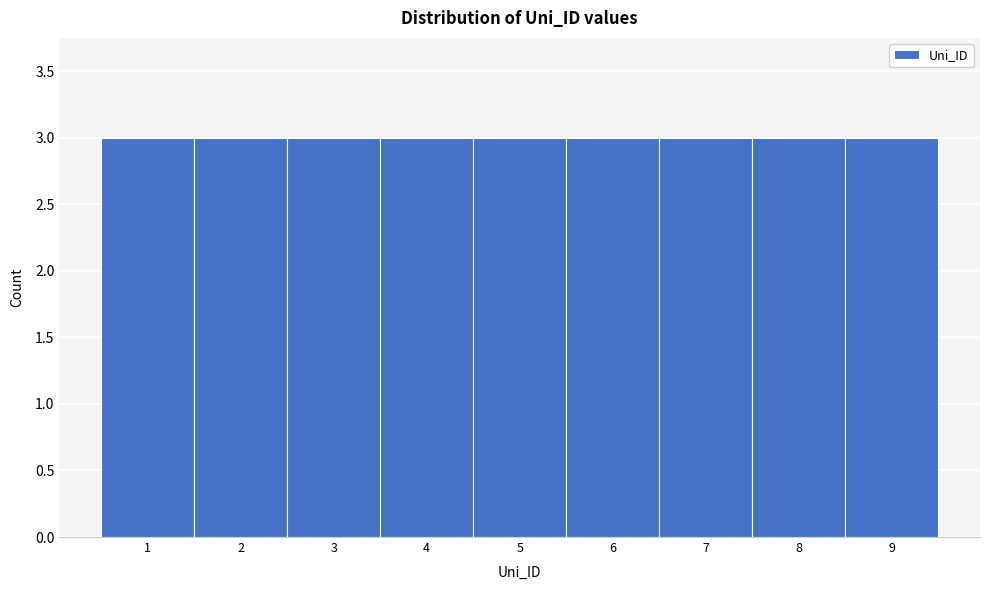

Reading left to right, list every bar in this chart as the range it spans on the x-axis followed by its height. The values are not printed on the chart, so give them approximately, as read against the axis.

0.5 to 1.5: 3
1.5 to 2.5: 3
2.5 to 3.5: 3
3.5 to 4.5: 3
4.5 to 5.5: 3
5.5 to 6.5: 3
6.5 to 7.5: 3
7.5 to 8.5: 3
8.5 to 9.5: 3